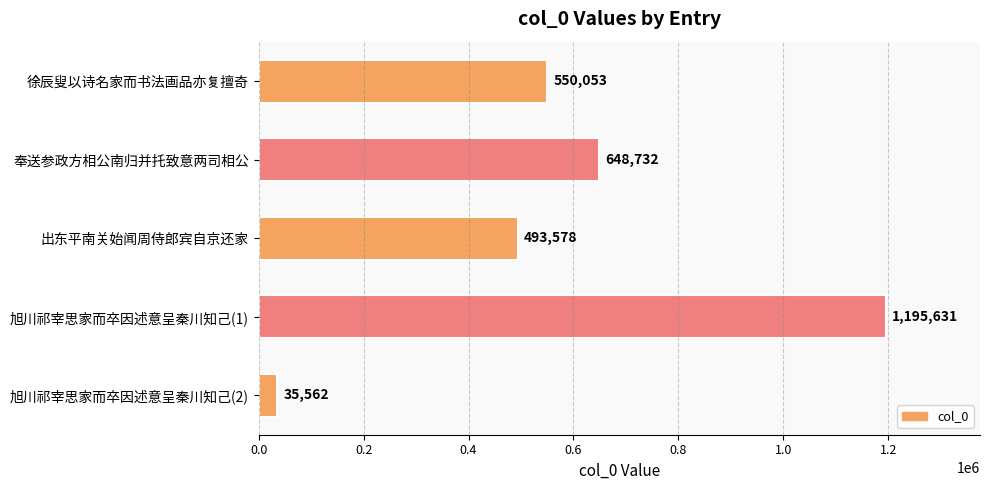

What is the minimum value shown in the chart?

35562